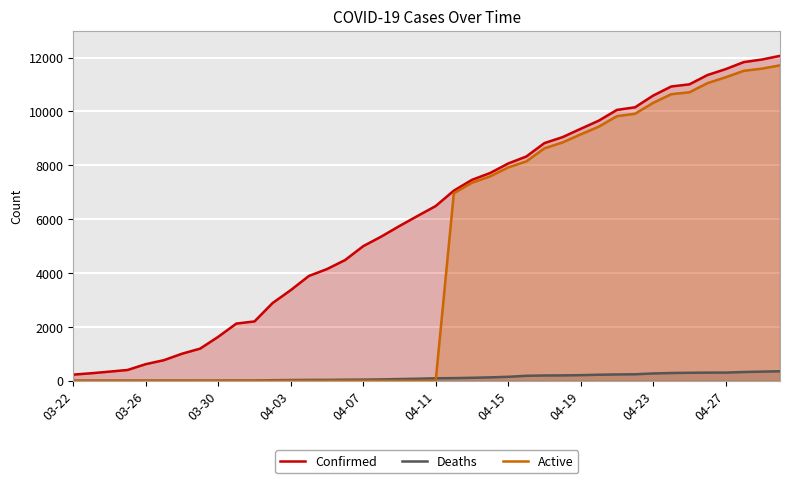

What is the total value across all series at 39?

24126